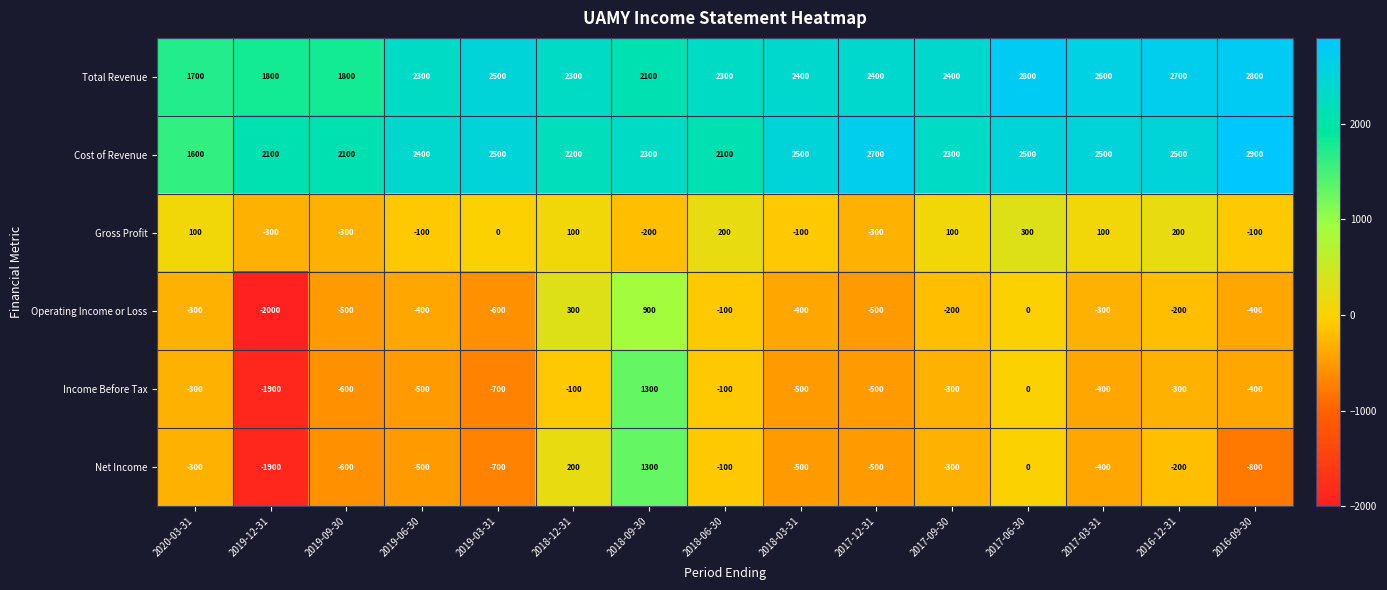

What is the approximate value of Income Before Tax at 2019-12-31, to the nearest 50?

-1900